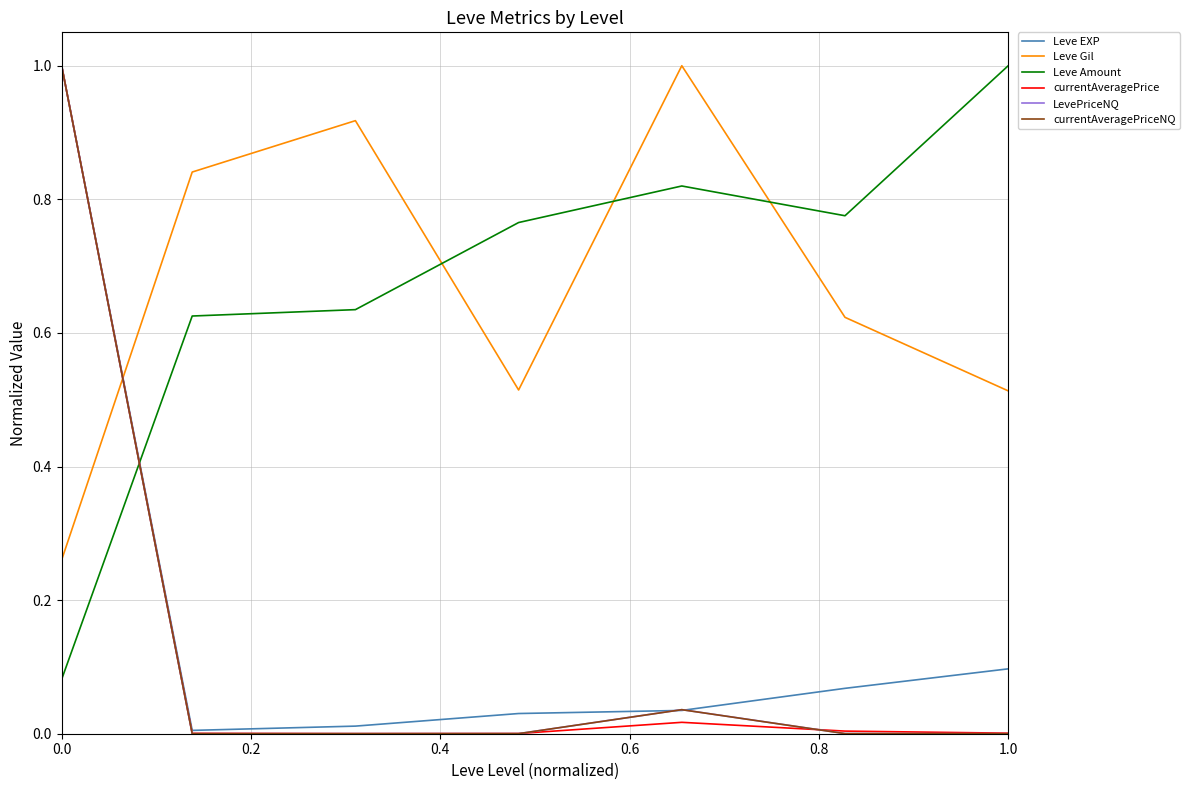

How many times do Leve Gil and Leve EXP cross each other?

1